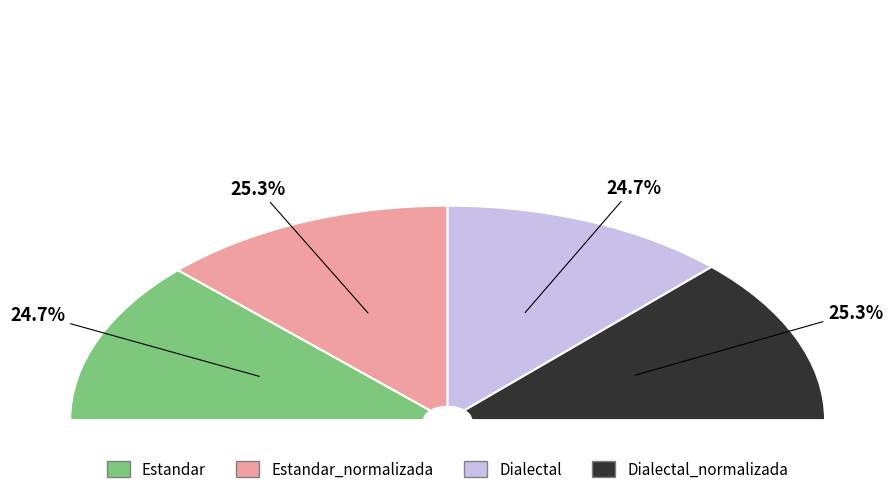

What percentage is the Estandar slice, to the nearest percent?

25%